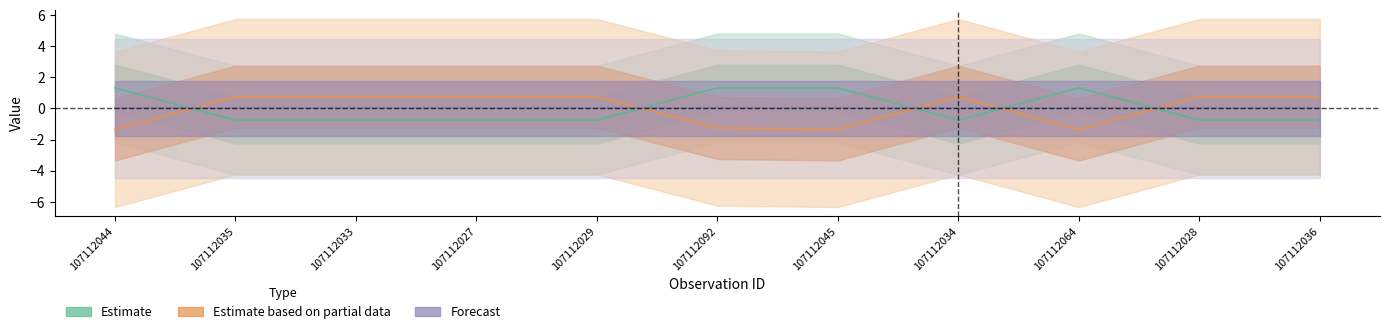

Reading left to right, extract all data points from this chart.

Taxonsorteringsordning: 107112044=1.3	107112035=-0.8	107112033=-0.8	107112027=-0.8	107112029=-0.8	107112092=1.3	107112045=1.3	107112034=-0.8	107112064=1.3	107112028=-0.8	107112036=-0.8
TaxonId: 107112044=-1.3	107112035=0.8	107112033=0.8	107112027=0.8	107112029=0.8	107112092=-1.3	107112045=-1.3	107112034=0.8	107112064=-1.3	107112028=0.8	107112036=0.8